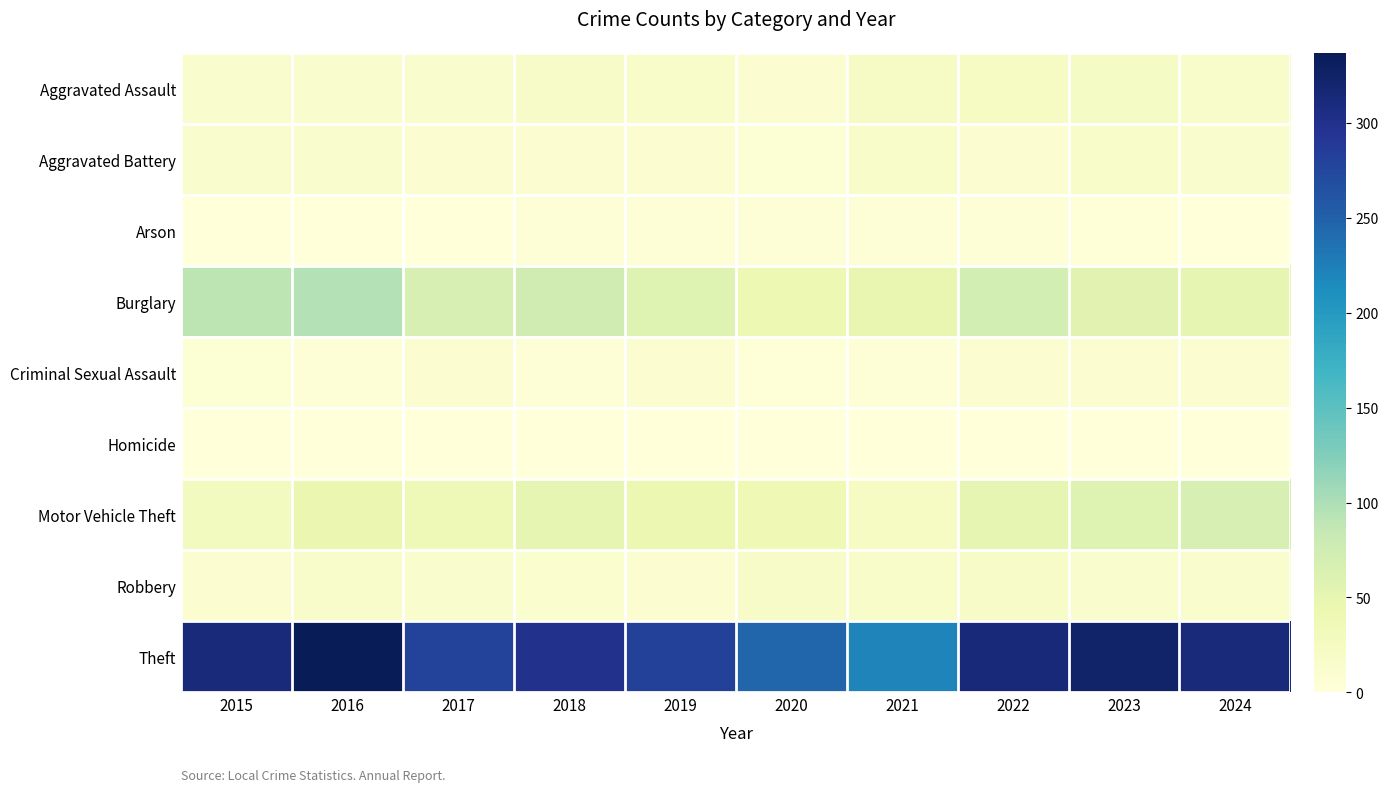

Reading right to left, transcribe all the data shown in this chart.

Aggravated Assault: 2024=15	2023=22	2022=23	2021=21	2020=9	2019=16	2018=19	2017=12	2016=13	2015=12
Aggravated Battery: 2024=14	2023=16	2022=9	2021=17	2020=6	2019=8	2018=8	2017=9	2016=13	2015=13
Arson: 2024=0	2023=2	2022=4	2021=4	2020=3	2019=4	2018=4	2017=1	2016=0	2015=1
Burglary: 2024=50	2023=54	2022=70	2021=47	2020=42	2019=58	2018=75	2017=67	2016=96	2015=90
Criminal Sexual Assault: 2024=9	2023=10	2022=8	2021=5	2020=2	2019=10	2018=4	2017=9	2016=3	2015=6
Homicide: 2024=0	2023=0	2022=1	2021=0	2020=1	2019=0	2018=0	2017=1	2016=1	2015=0
Motor Vehicle Theft: 2024=66	2023=58	2022=50	2021=23	2020=37	2019=43	2018=50	2017=36	2016=44	2015=27
Robbery: 2024=14	2023=12	2022=19	2021=16	2020=19	2019=9	2018=11	2017=13	2016=15	2015=8
Theft: 2024=311	2023=323	2022=314	2021=221	2020=245	2019=281	2018=300	2017=280	2016=337	2015=311